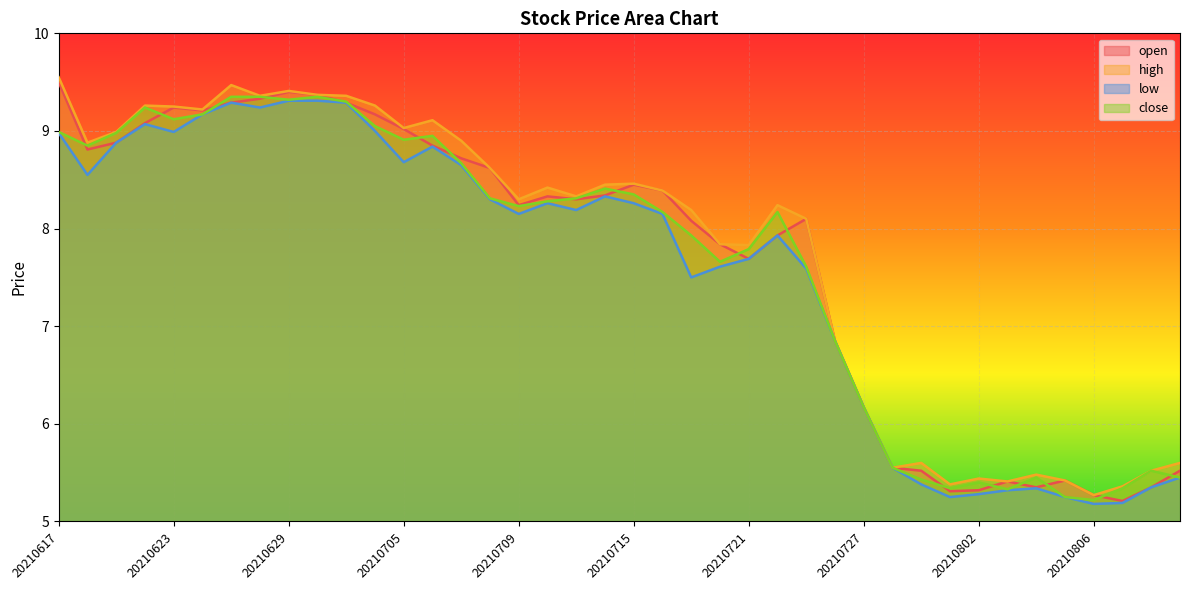

Read the open value at 20210628.

9.3